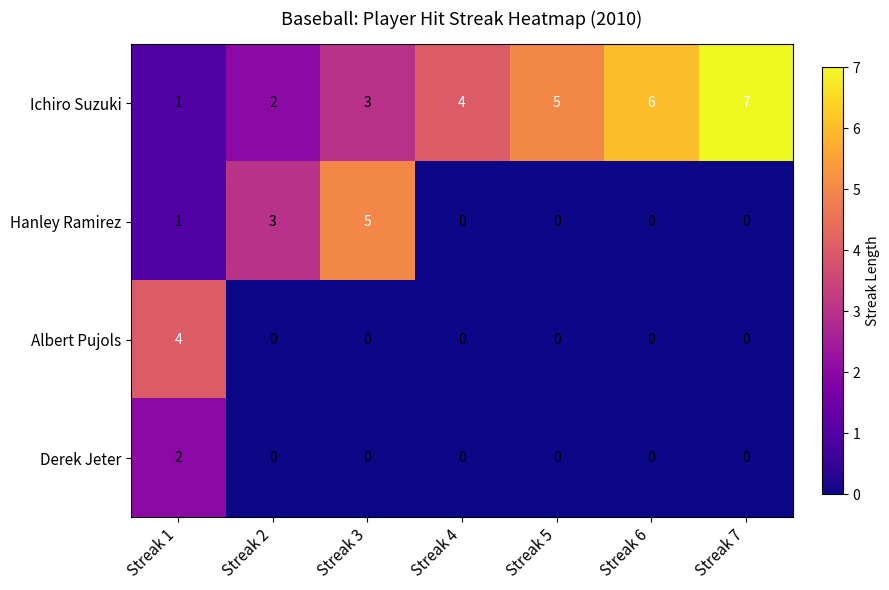

What is the highest value of the Ichiro Suzuki series?

7